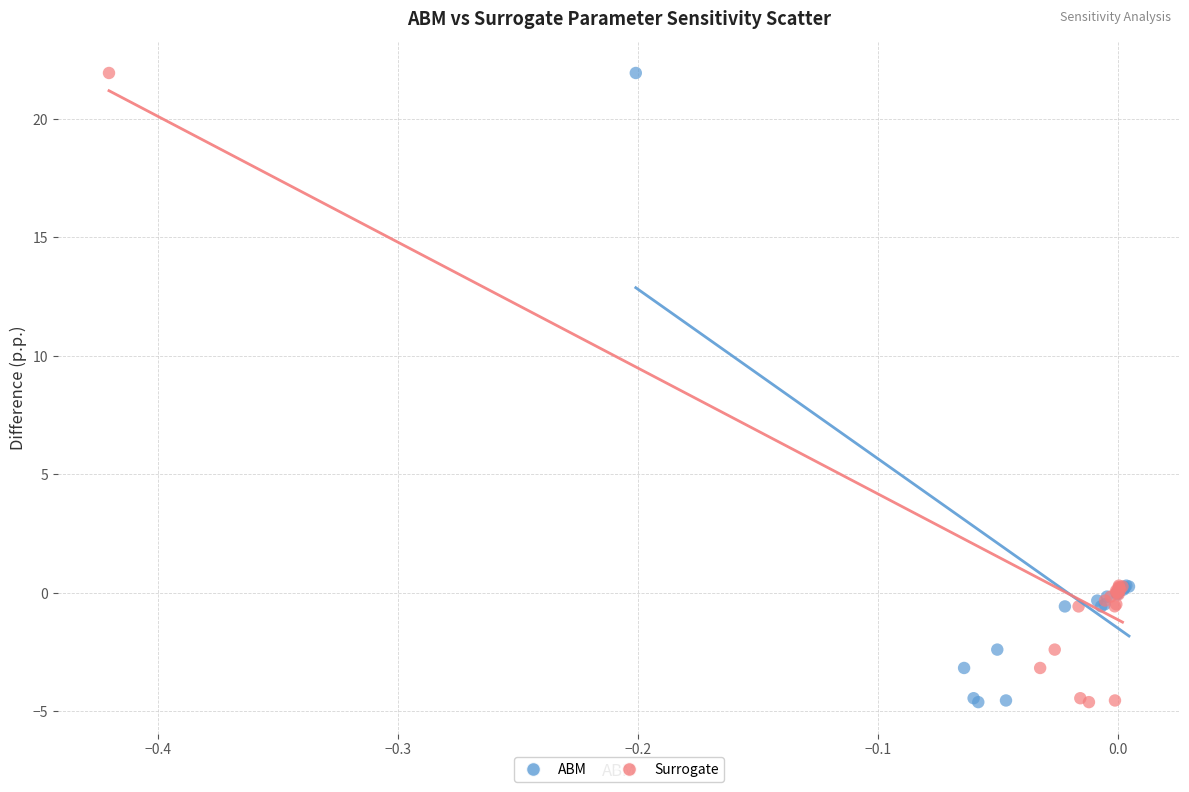

What are all the series names shown in the legend?

ABM, Surrogate